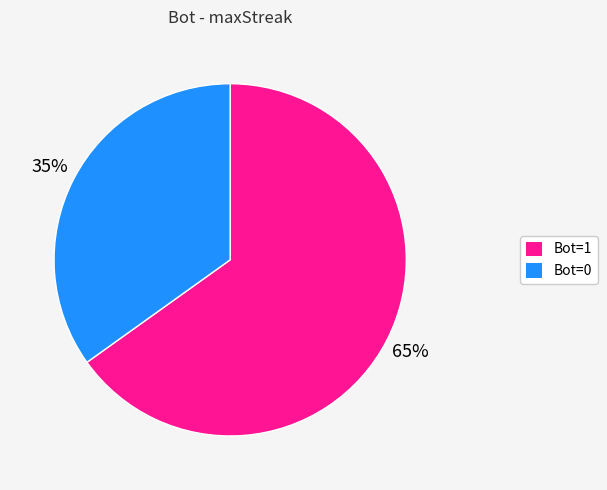

What is the largest slice in the pie chart?

Bot=1